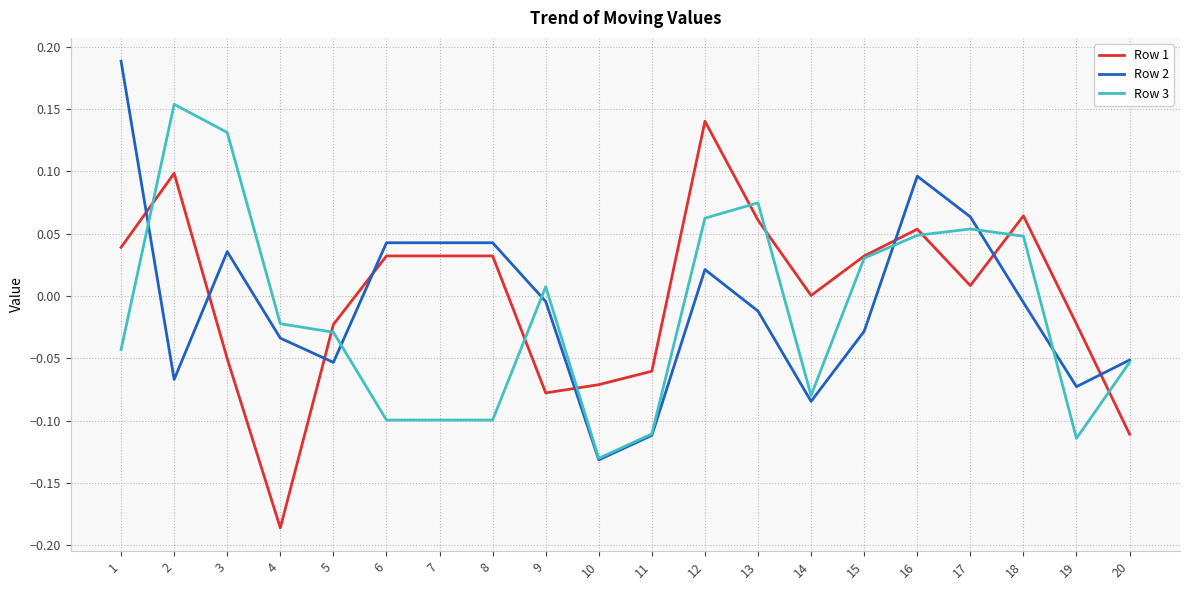

How many lines are shown in the chart?

3